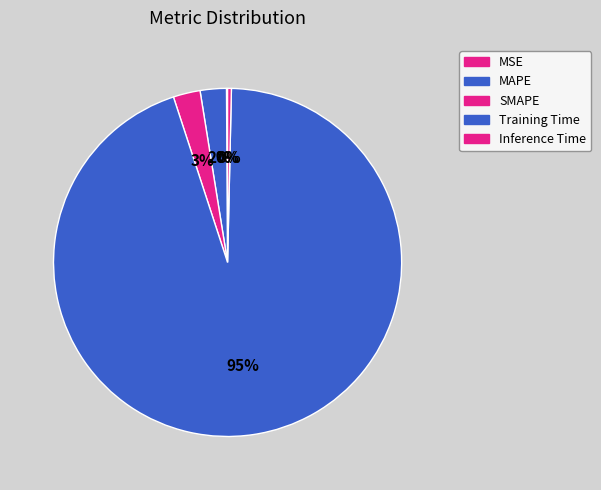

Does any single category account for the majority?

Yes